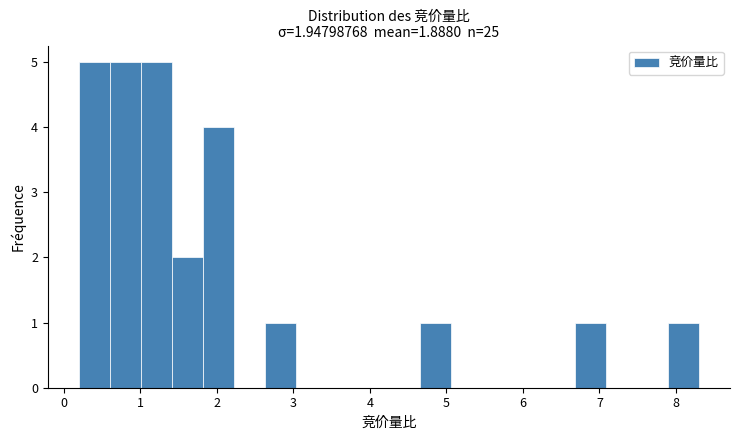

How tall is the bar that spans 0.6 to 1.0 on the x-axis? Neither the bar edges nor the heights are printed on the chart, so give them approximately, as read against the axes.

5